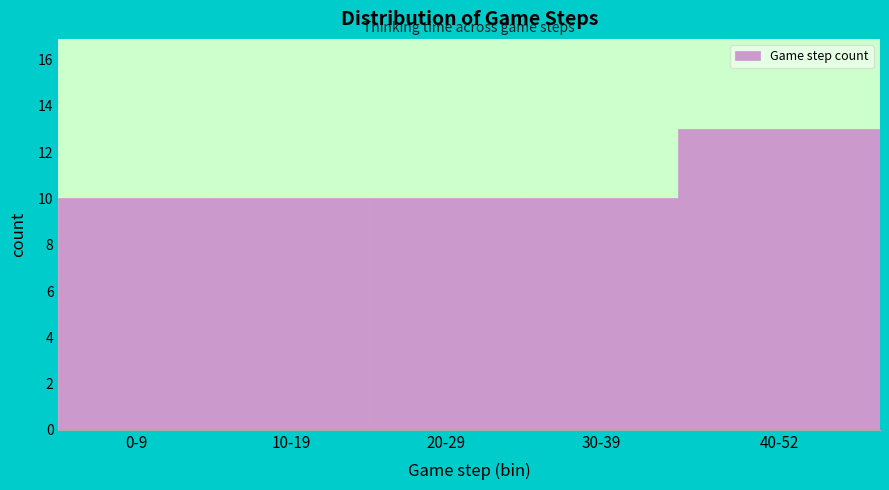

Reading left to right, transcribe all the data shown in this chart.

0-9=10	10-19=10	20-29=10	30-39=10	40-52=13